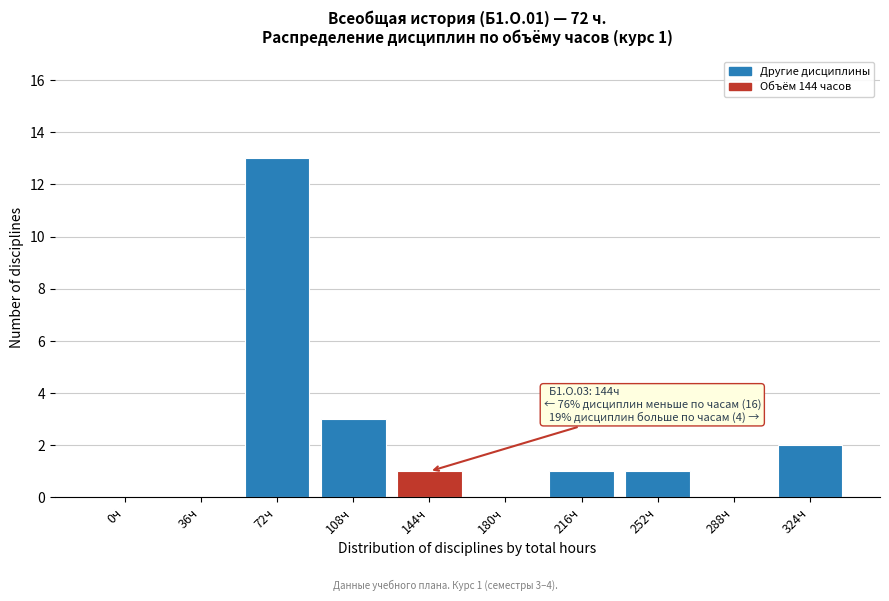

Reading left to right, list all the values displayed in this chart.

0ч=0	36ч=0	72ч=13	108ч=3	144ч=1	180ч=0	216ч=1	252ч=1	288ч=0	324ч=2